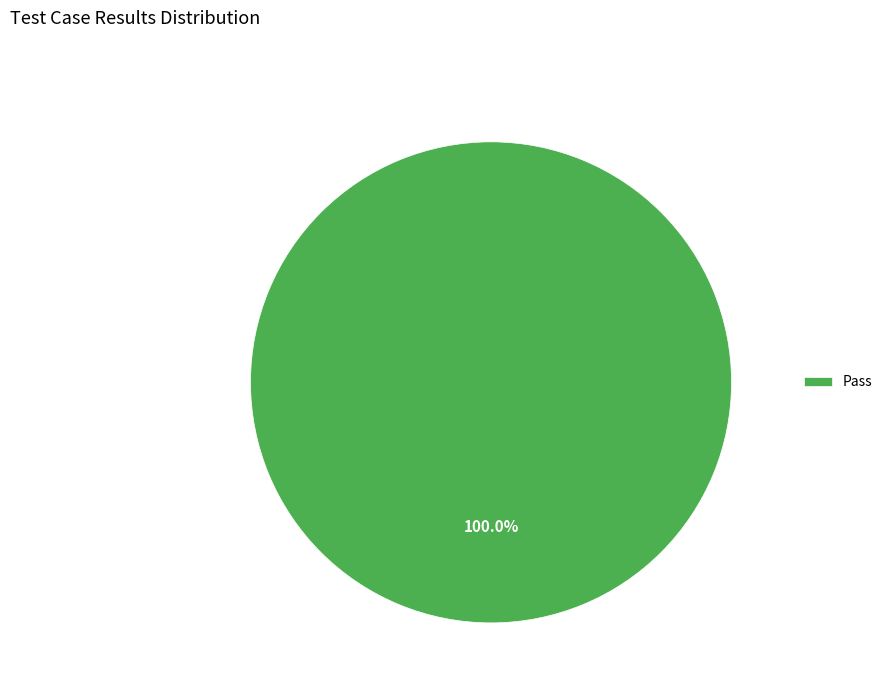

Count the number of slices in the pie.

1